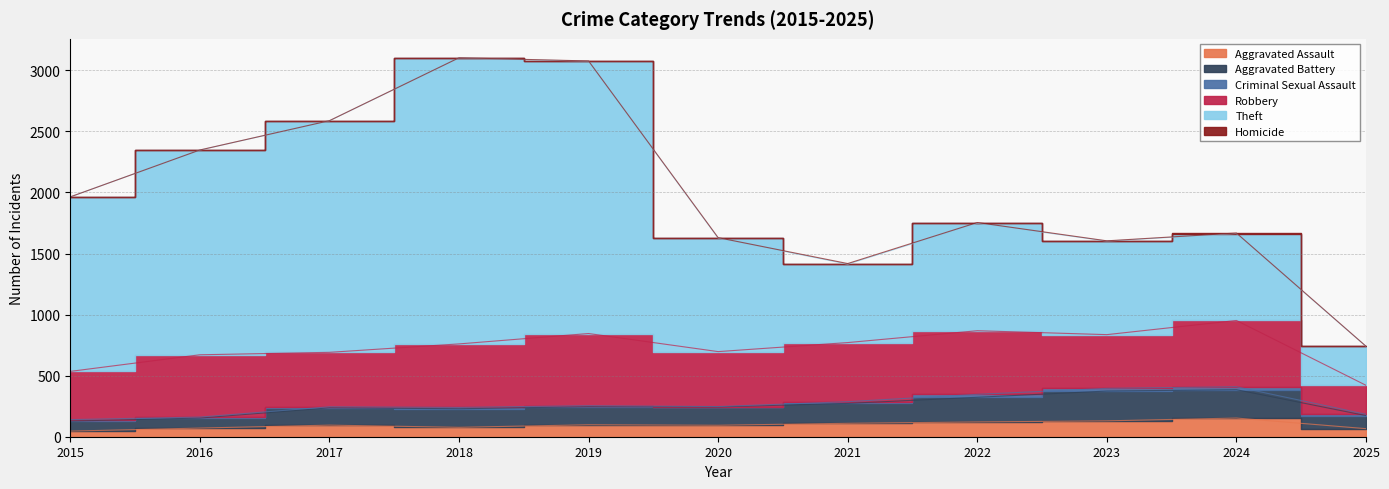

What is the sum of all Criminal Sexual Assault values?

145